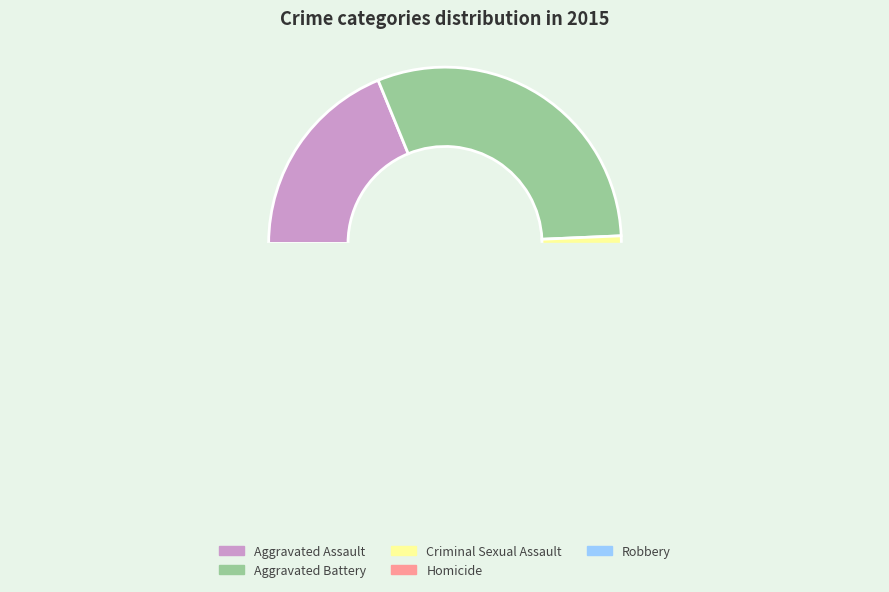

What is the change in value from Criminal Sexual Assault to Homicide?

-18